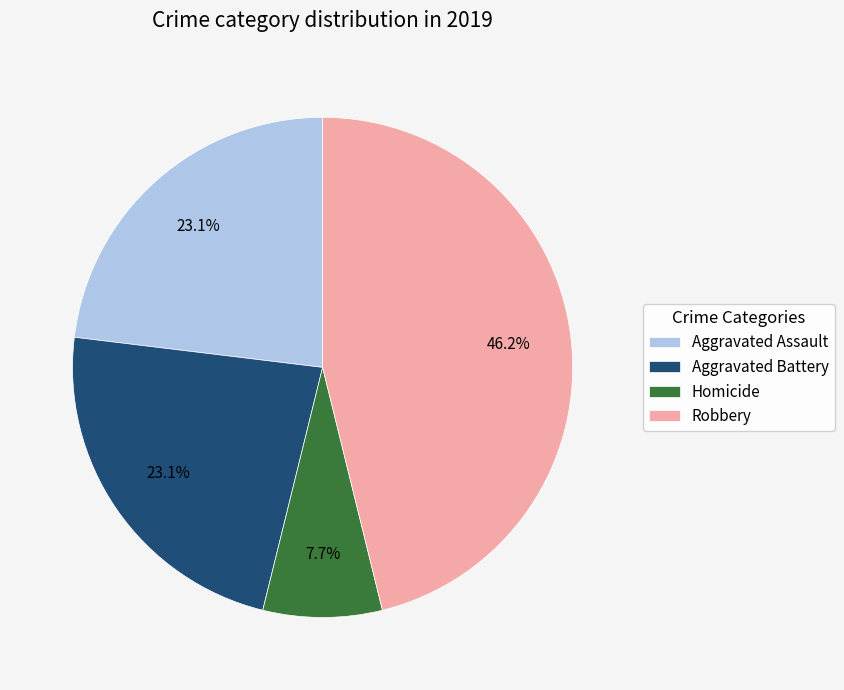

What is the smallest slice in the pie chart?

Homicide